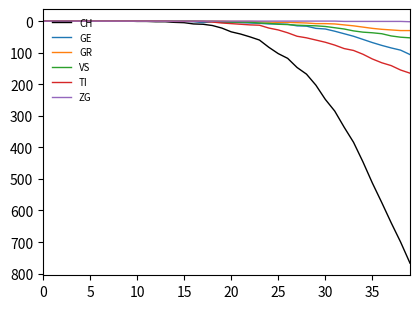

Which series has the largest range (max minus min)?

CH